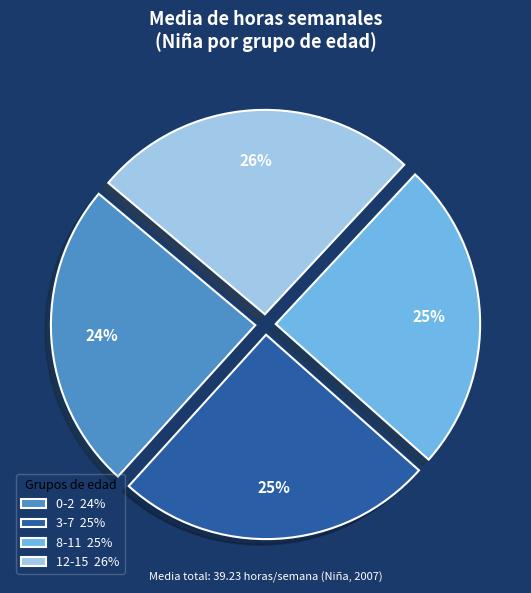

To the nearest percent, what percentage of the pie is 8-11?

25%